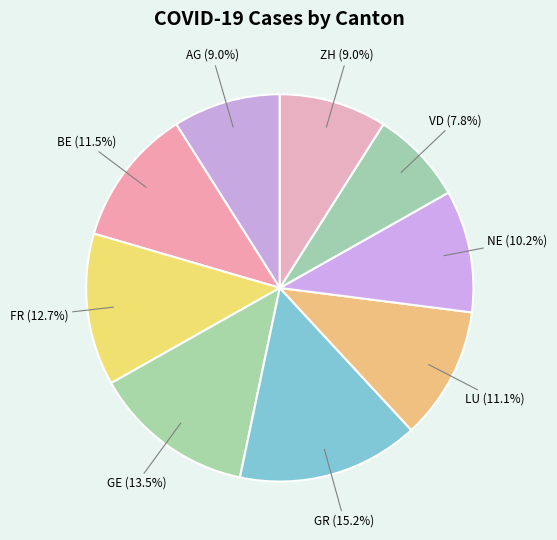

What is the ratio of the value at NE to the value at LU?

0.9